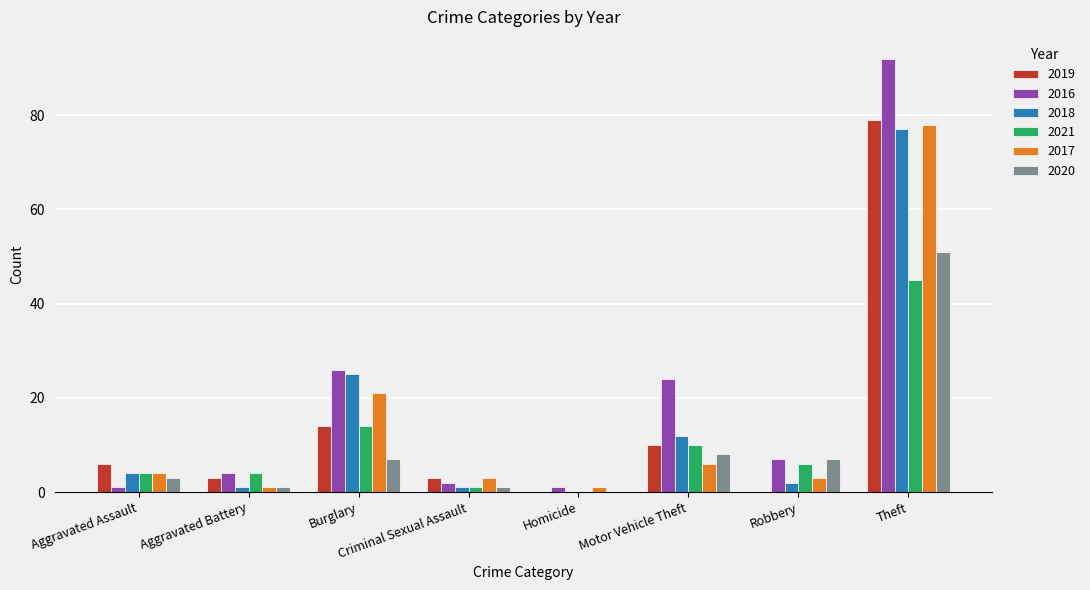

What is the total value across all series at Aggravated Battery?

14